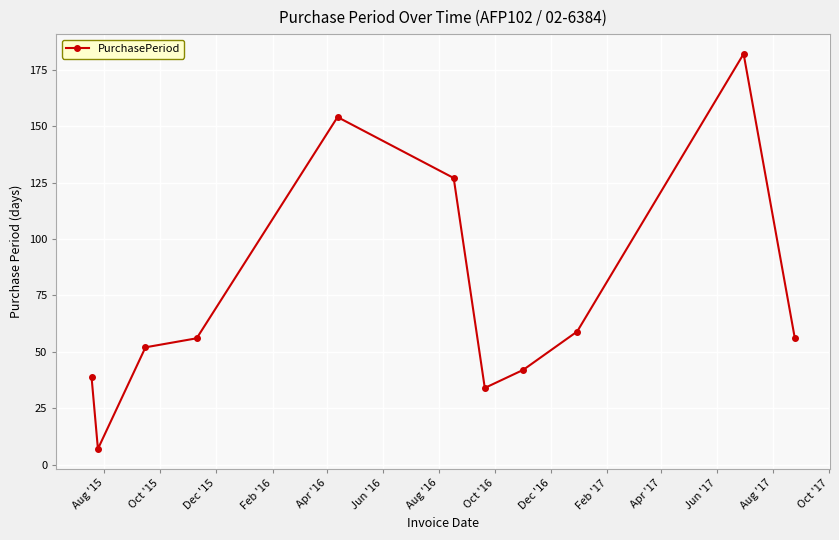

What is the average value?

73